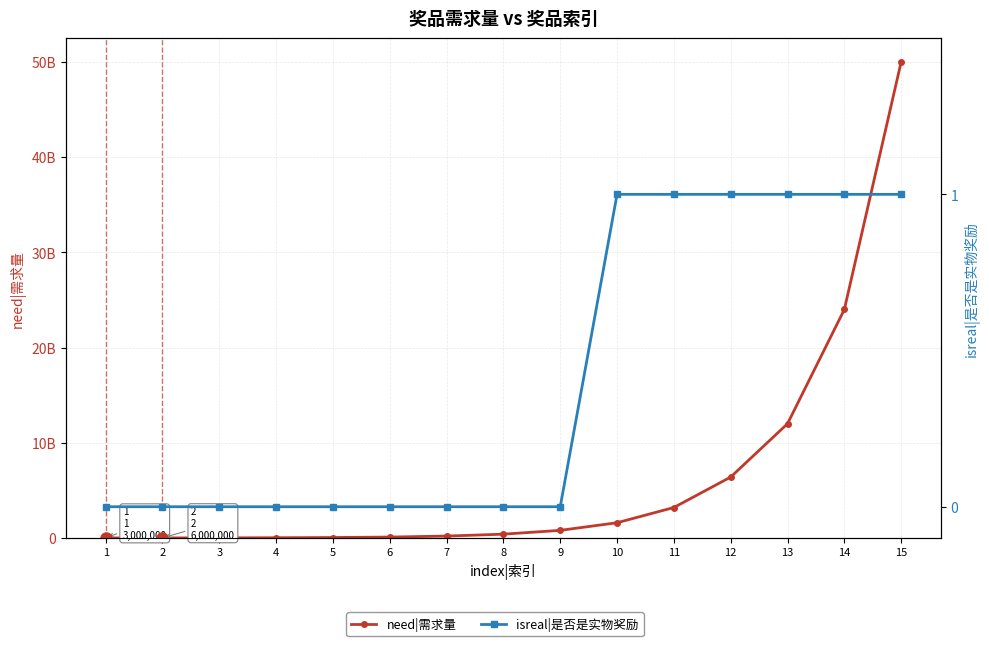

What is the greatest value displayed?

50000000000